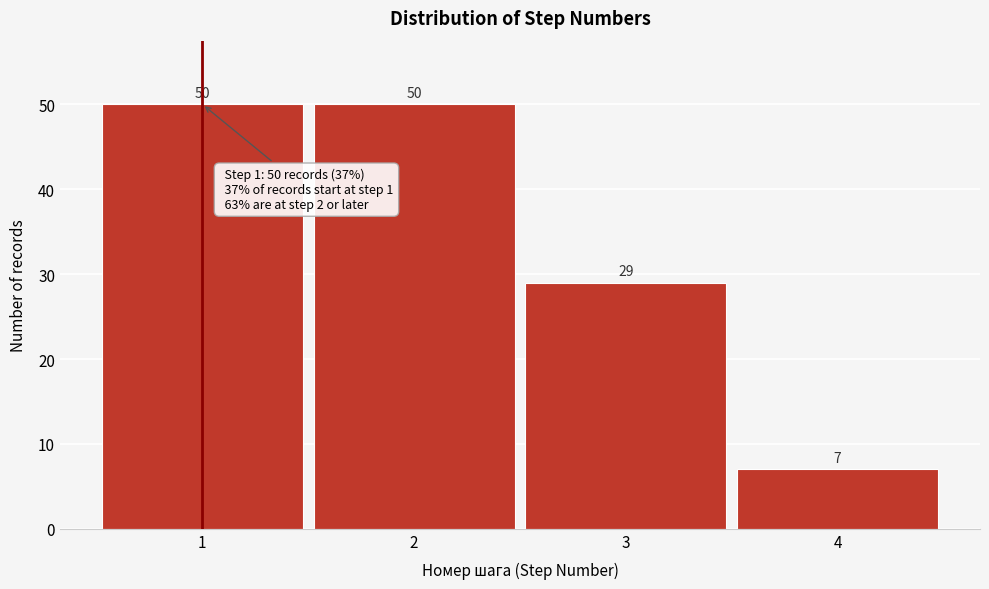

Reading left to right, transcribe all the data shown in this chart.

50	50	29	7